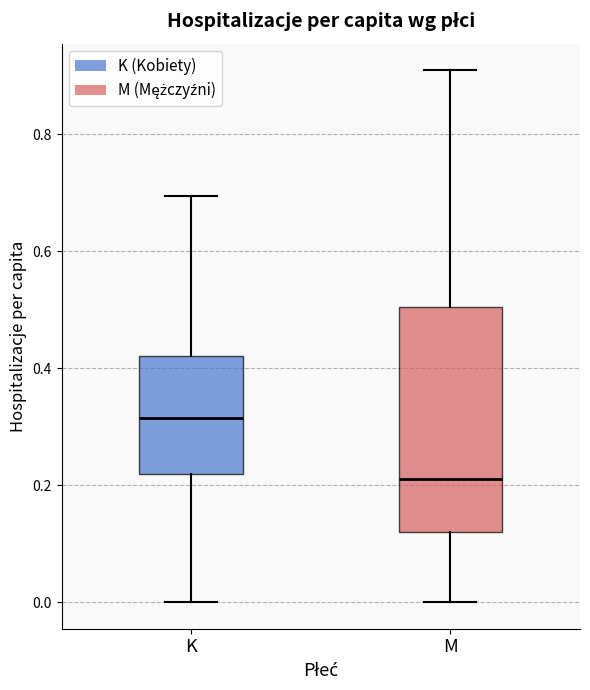

Reading left to right, read every box against the y-axis: the position of its median line, the range the box covers, and the ends of its whiskers. The values are not printed on the chart, so give them approximately, as read against the axis.

K: median 0.32, box 0.22 to 0.42, whiskers 0.00 to 0.70
M: median 0.22, box 0.12 to 0.50, whiskers 0.00 to 0.90